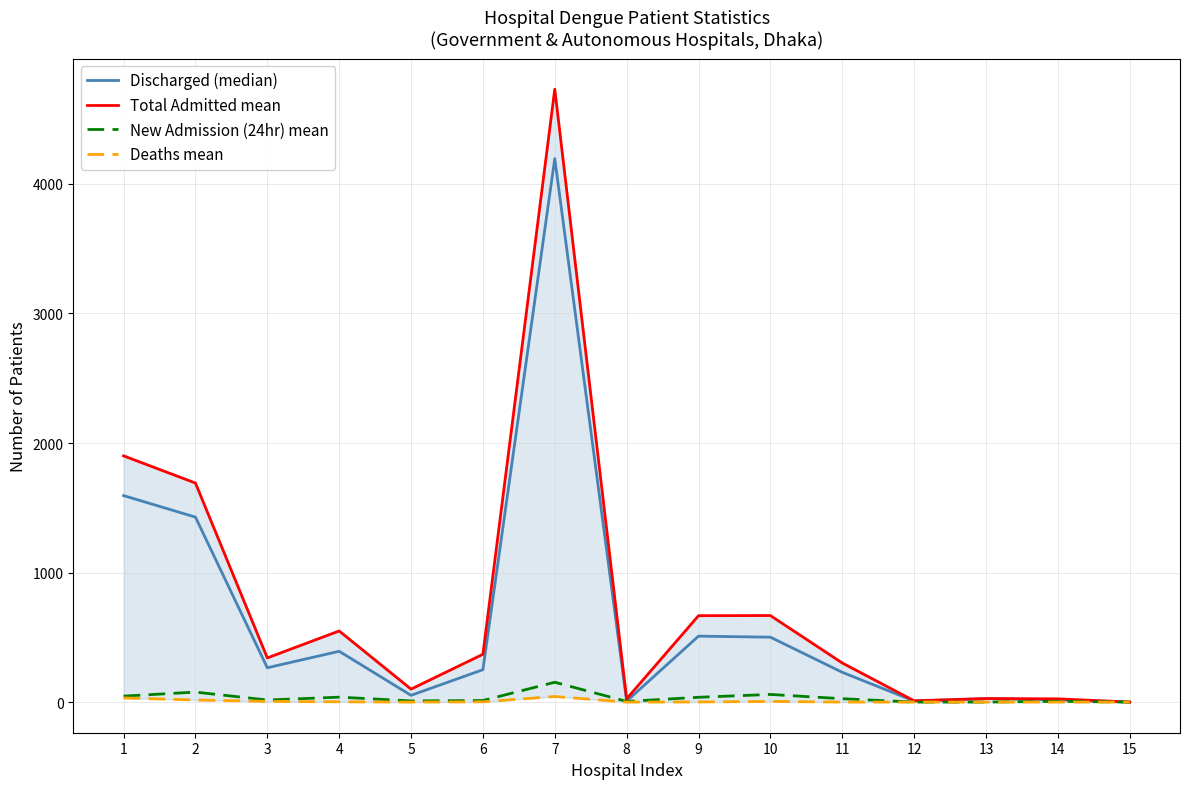

True or false: Discharged (median) and Deaths mean cross at least once.

False